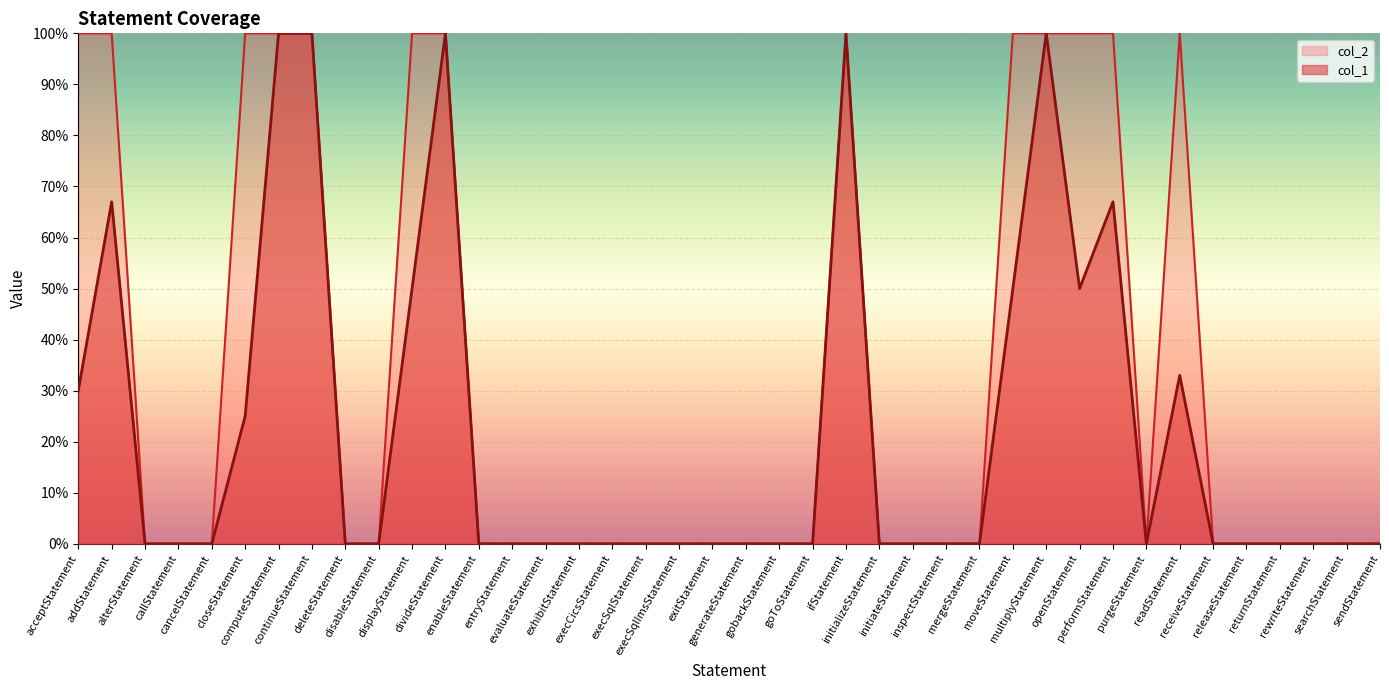

Where is the first local minimum?

openStatement